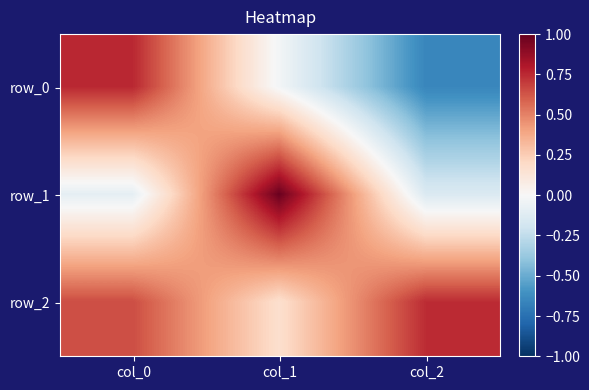

Which category has the lowest value in the row_2 series?

col_1